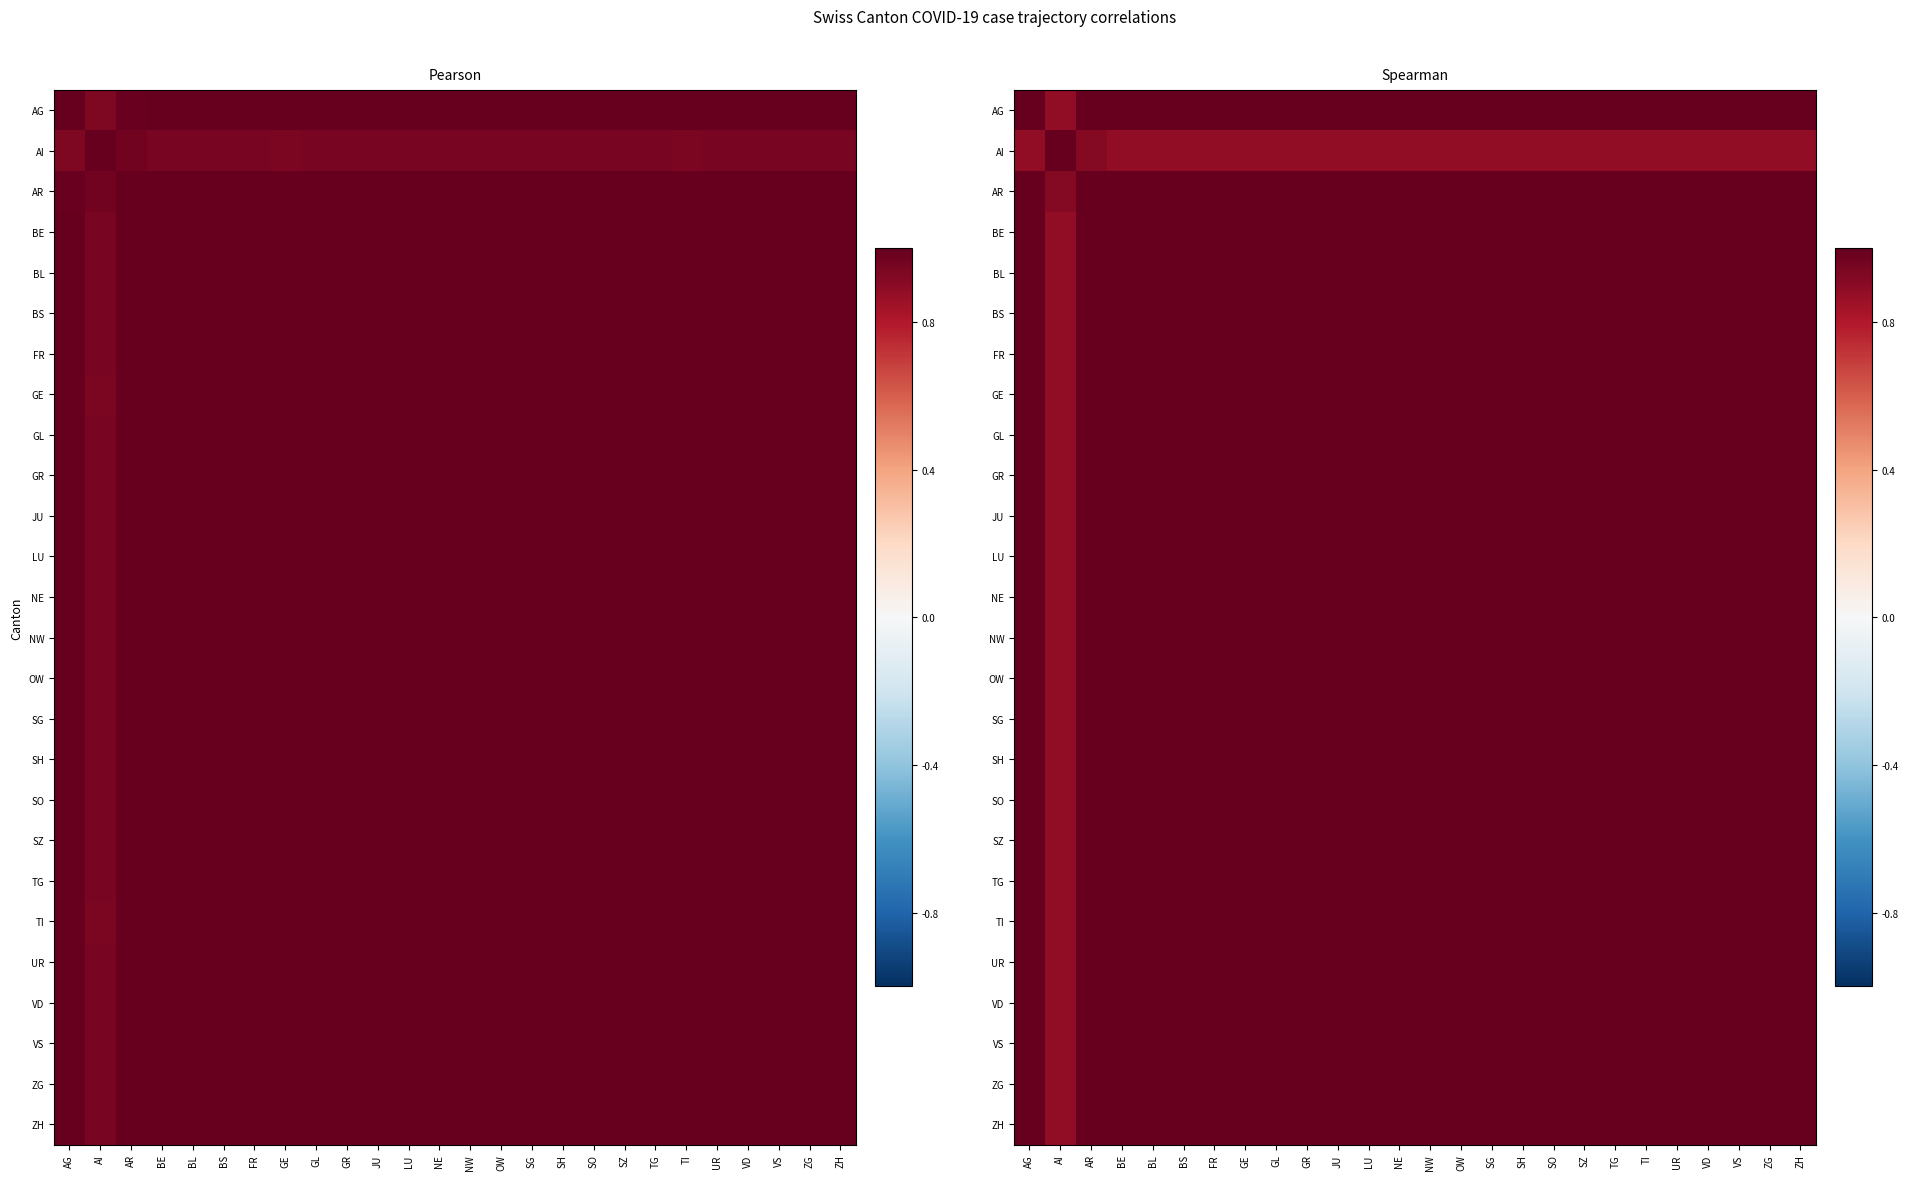

What is the maximum value for GL?

1.0